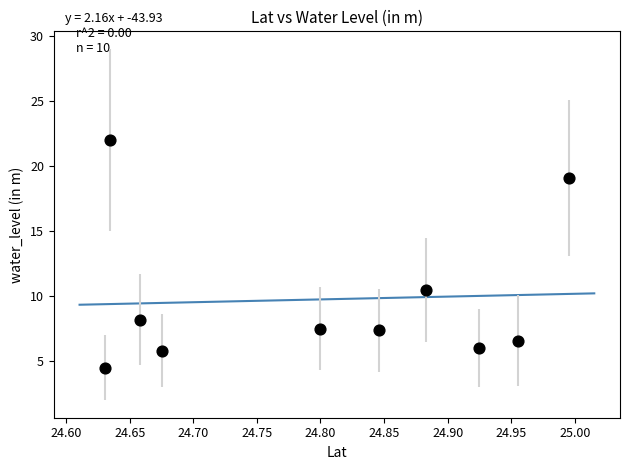

What is the average Y value?

9.7